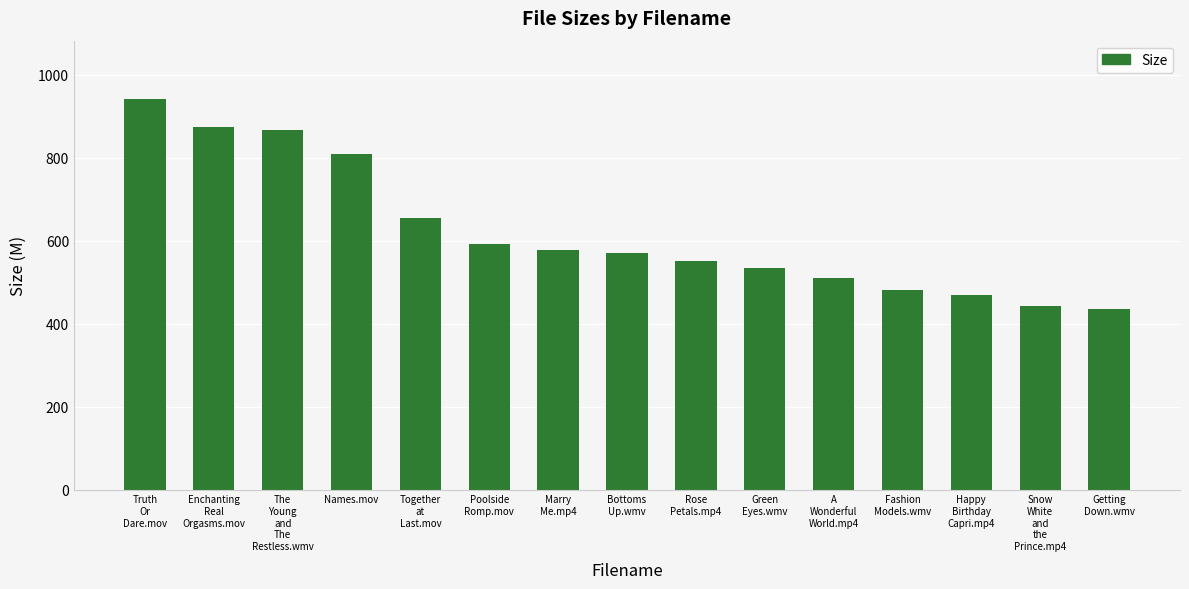

What is the maximum value shown in the chart?

941.5